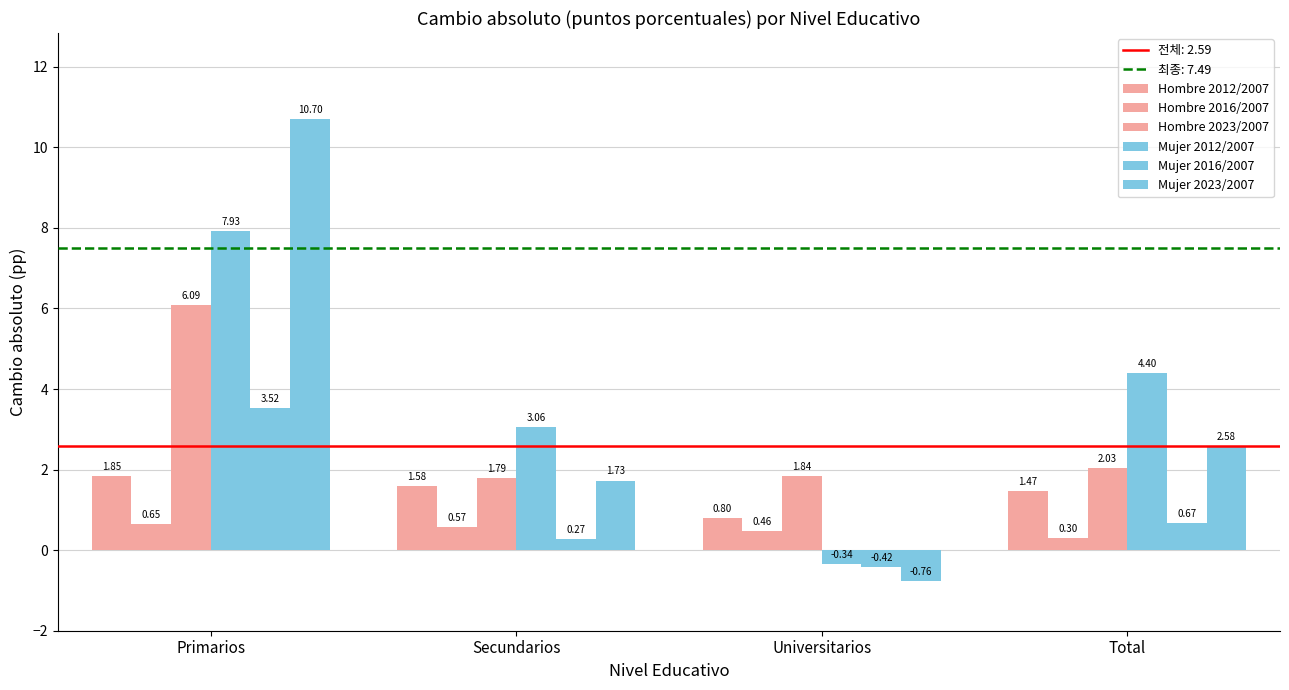

What is the label of the 3rd bar from the right?

Secundarios